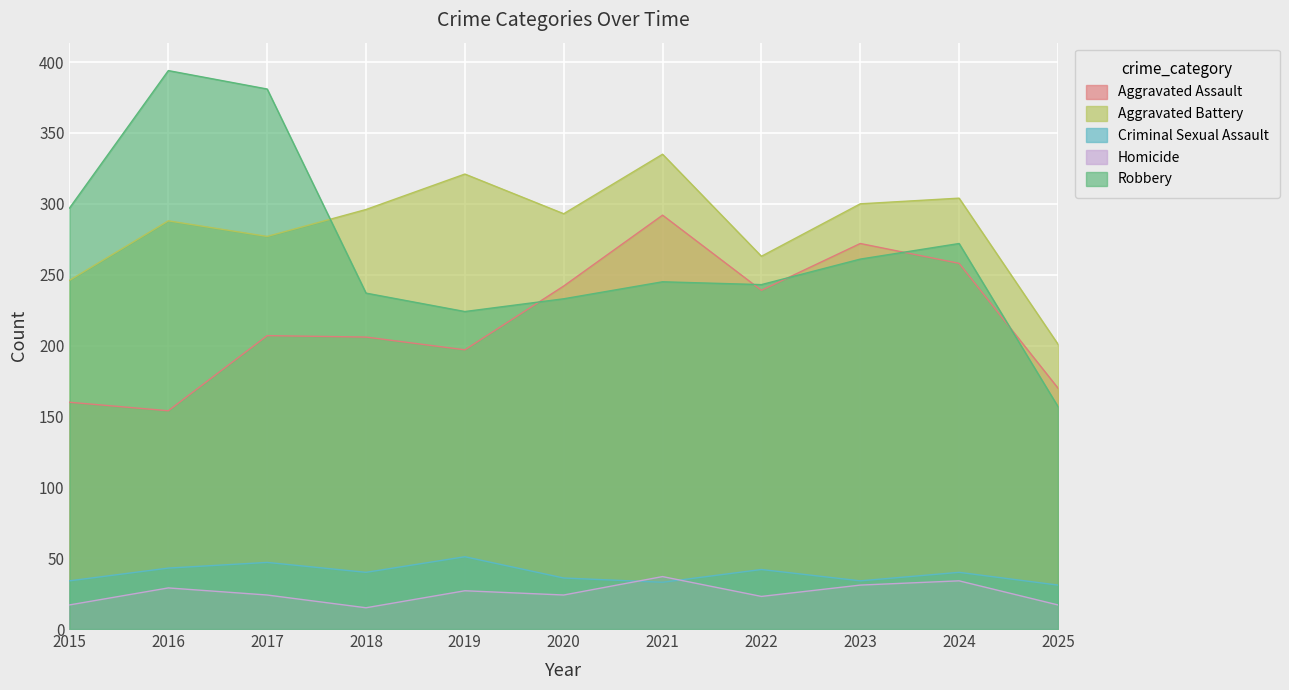

In Aggravated Assault, how many points are higher than both neighbors (excluding endpoints)?

3